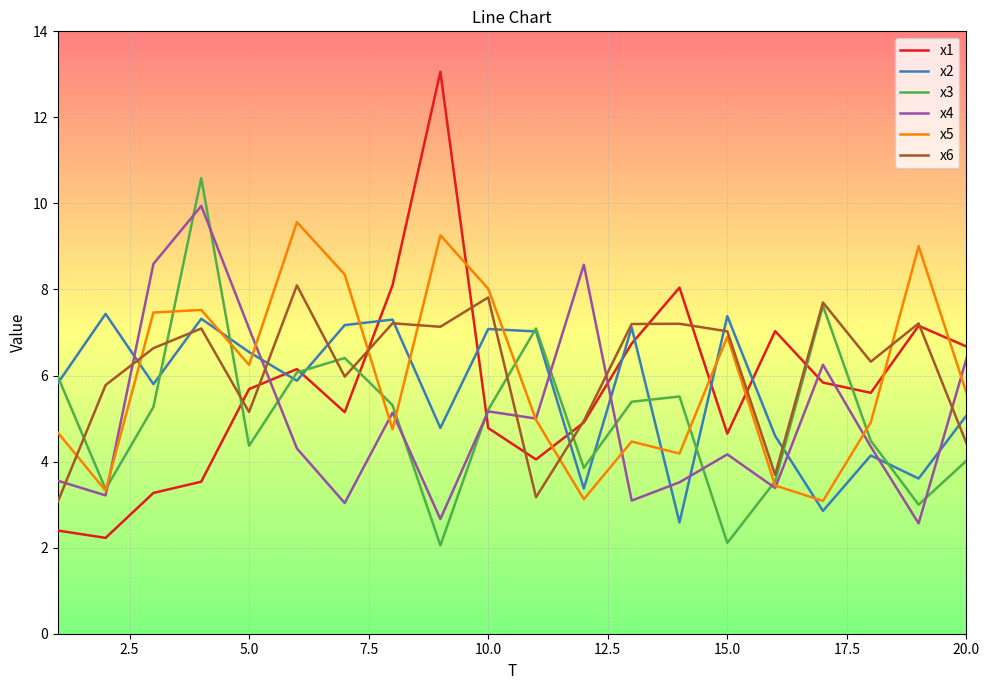

In x2, how many points are lower than both neighbors (excluding endpoints)?

7